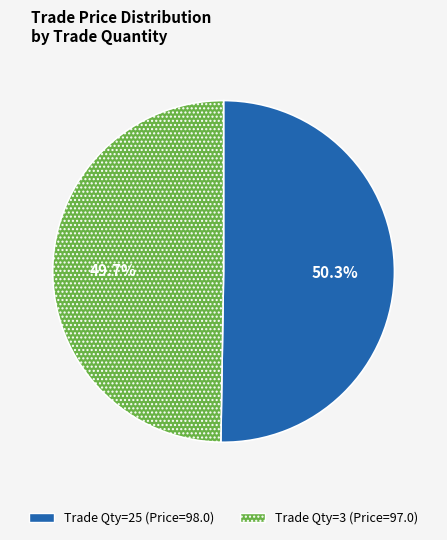

Does any single category account for the majority?

Yes